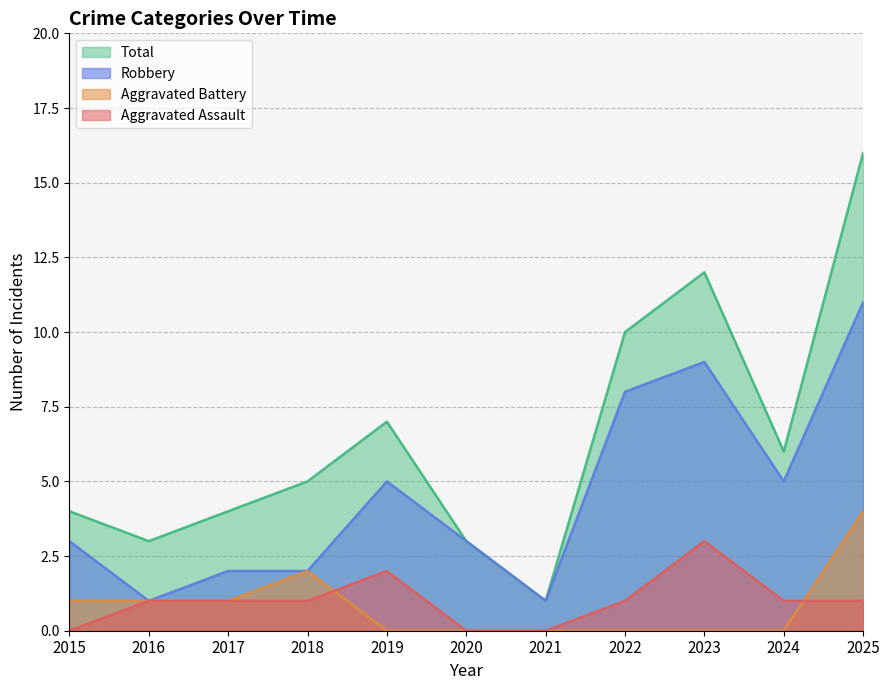

Reading left to right, list all the values displayed in this chart.

Aggravated Assault: 2015=0	2016=1	2017=1	2018=1	2019=2	2020=0	2021=0	2022=1	2023=3	2024=1	2025=1
Aggravated Battery: 2015=1	2016=1	2017=1	2018=2	2019=0	2020=0	2021=0	2022=0	2023=0	2024=0	2025=4
Robbery: 2015=3	2016=1	2017=2	2018=2	2019=5	2020=3	2021=1	2022=8	2023=9	2024=5	2025=11
Total: 2015=4	2016=3	2017=4	2018=5	2019=7	2020=3	2021=1	2022=10	2023=12	2024=6	2025=16